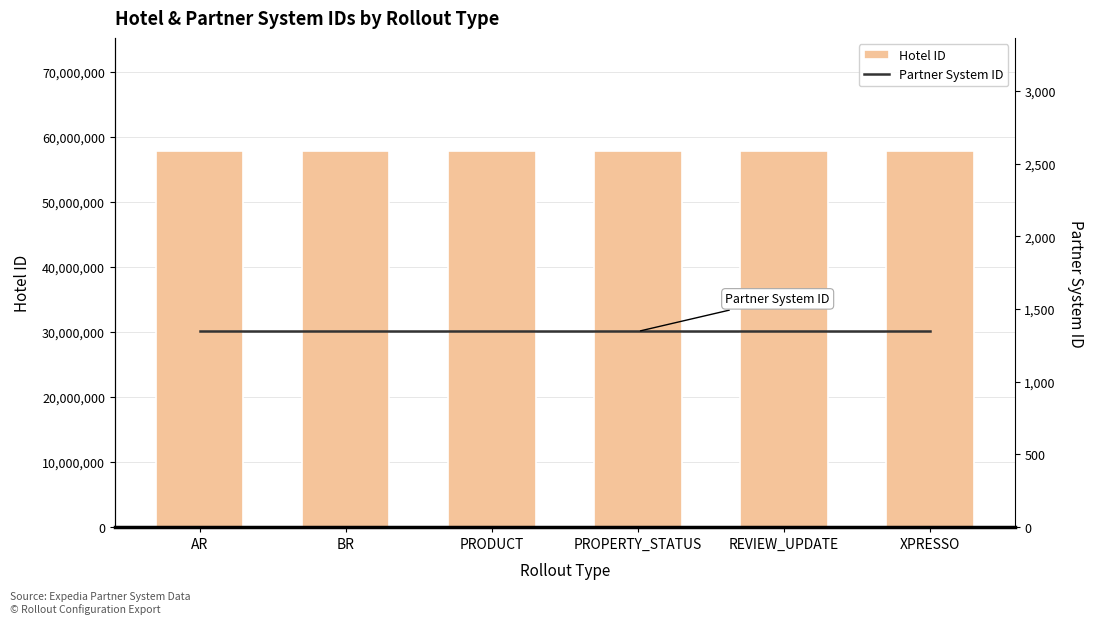

What is the approximate value of Hotel ID at PROPERTY_STATUS?

57855863